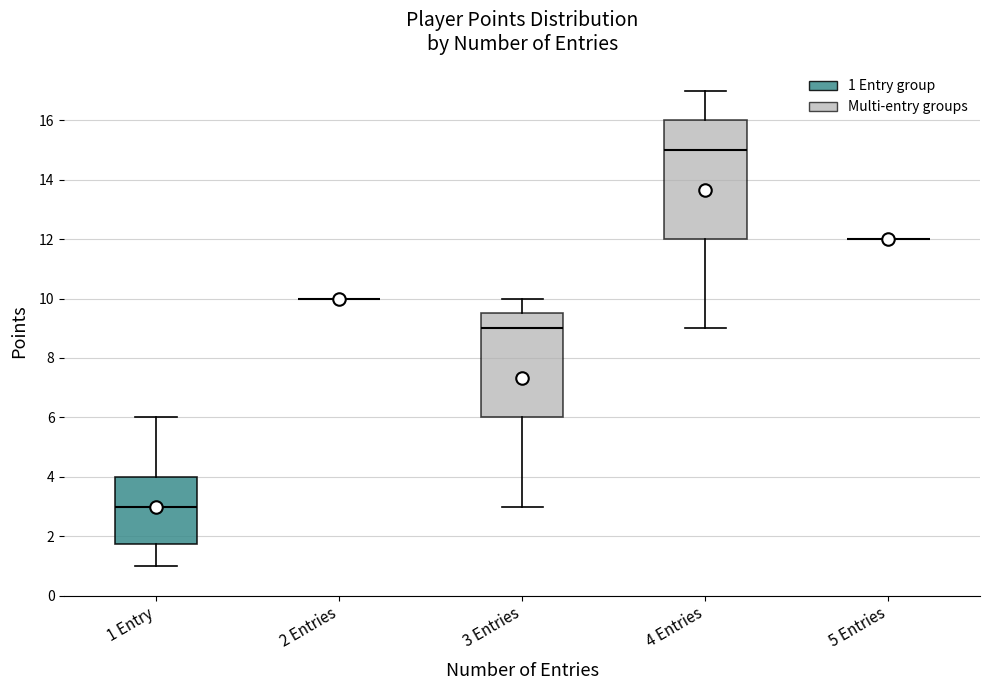

Reading left to right, transcribe this box plot: for each box, give where its median line is, the range the box spans, and where its two whiskers end, as read against the y-axis. The values are not printed on the chart, so give them approximately, as read against the axis.

1 Entry: median 3.0, box 1.8 to 4.0, whiskers 1.0 to 6.0
2 Entries: box collapsed to a line at 10.0, whiskers 10.0 to 10.0
3 Entries: median 9.0, box 6.0 to 9.6, whiskers 3.0 to 10.0
4 Entries: median 15.0, box 12.0 to 16.0, whiskers 9.0 to 17.0
5 Entries: box collapsed to a line at 12.0, whiskers 12.0 to 12.0